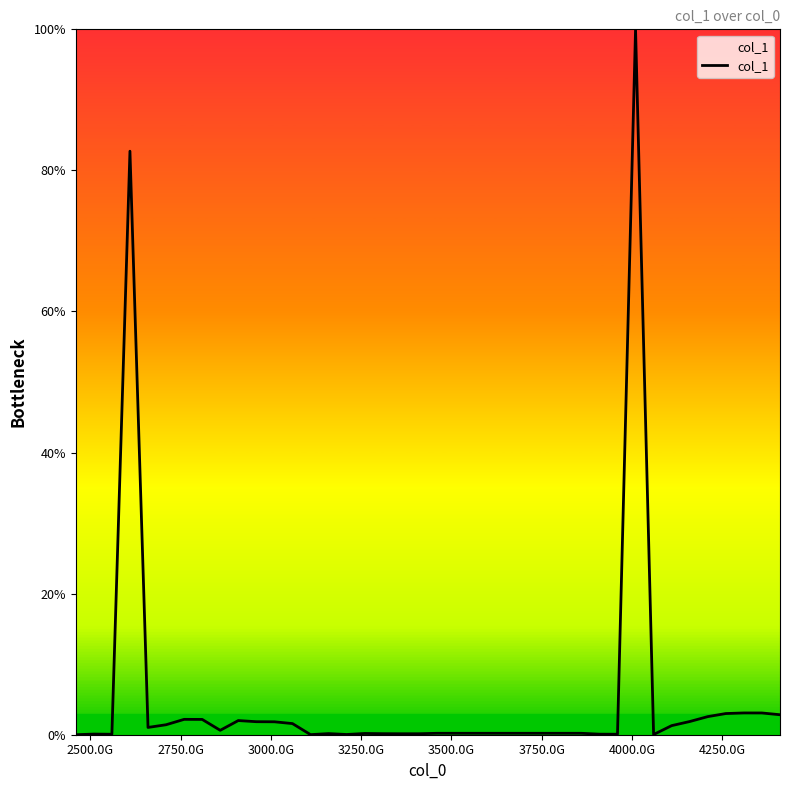

What is the difference between the maximum and minimum values?

100.0